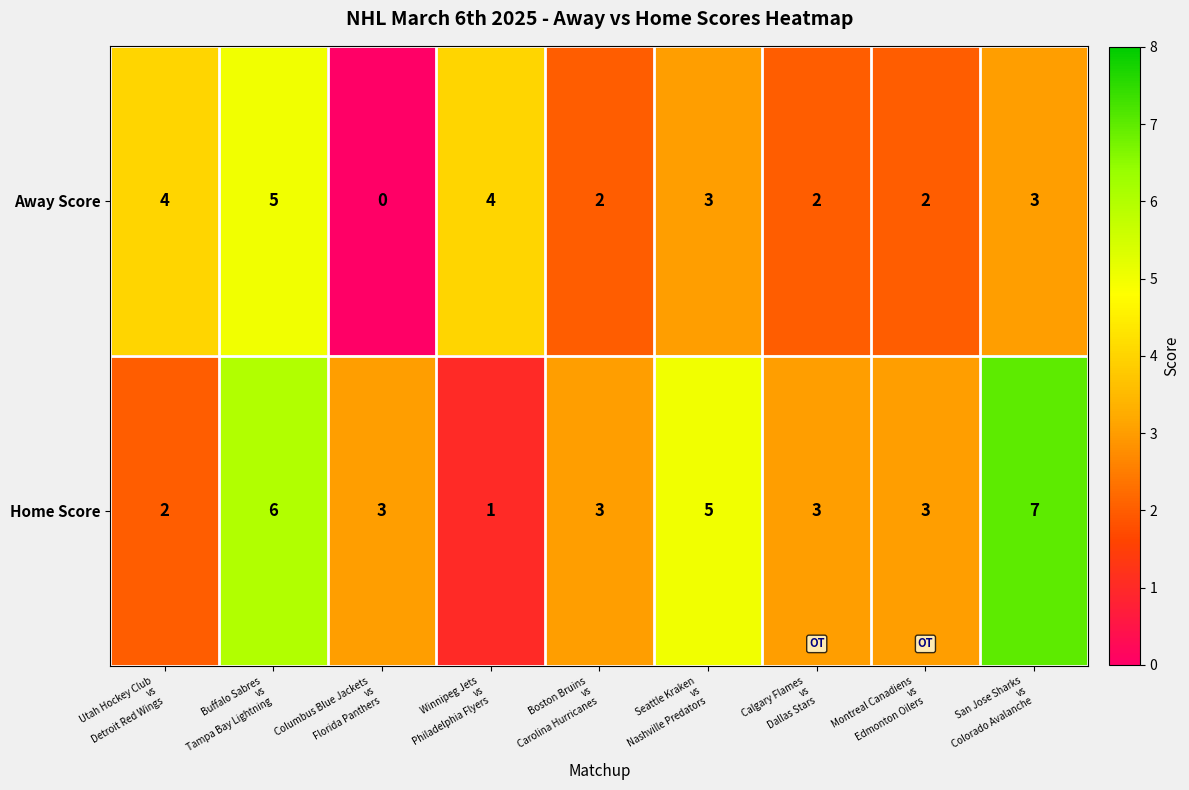

Count the number of categories in the chart.

9